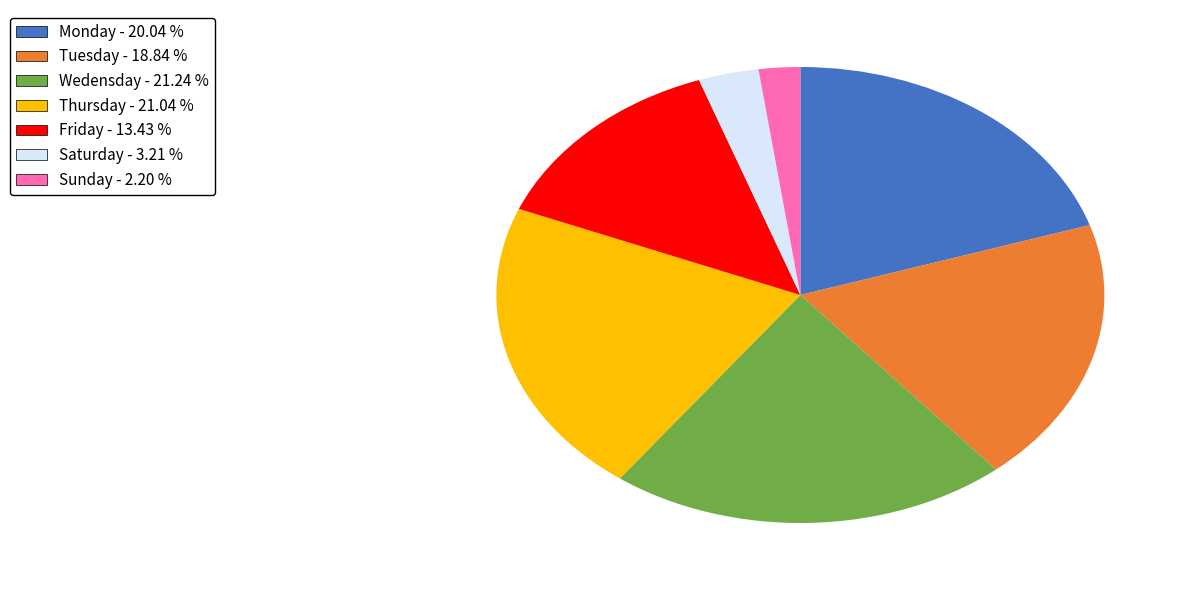

What is the smallest slice in the pie chart?

Sunday